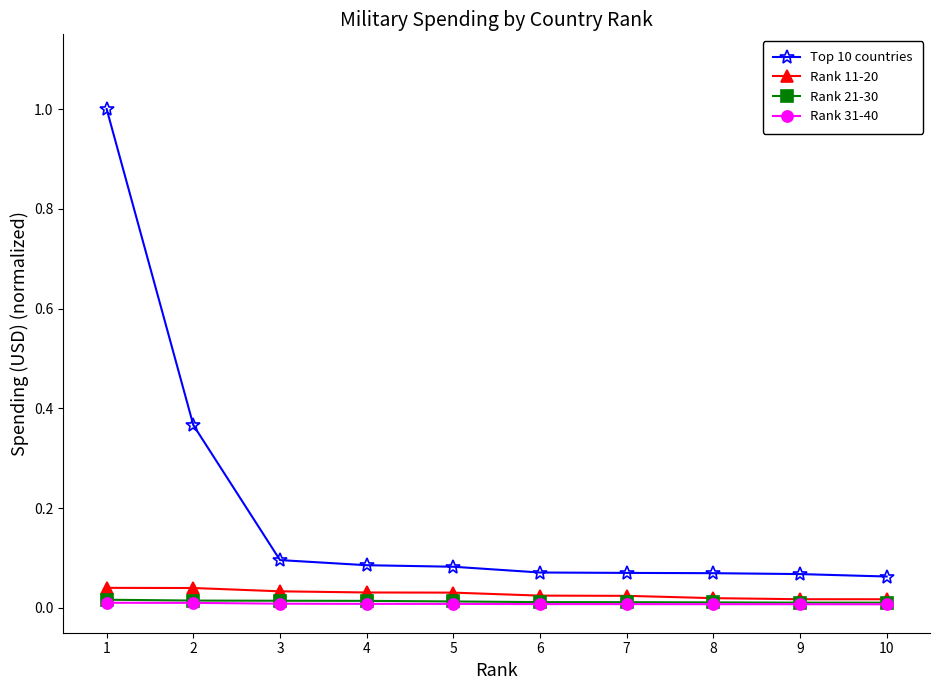

Which series has the widest spread of values?

Top 10 countries